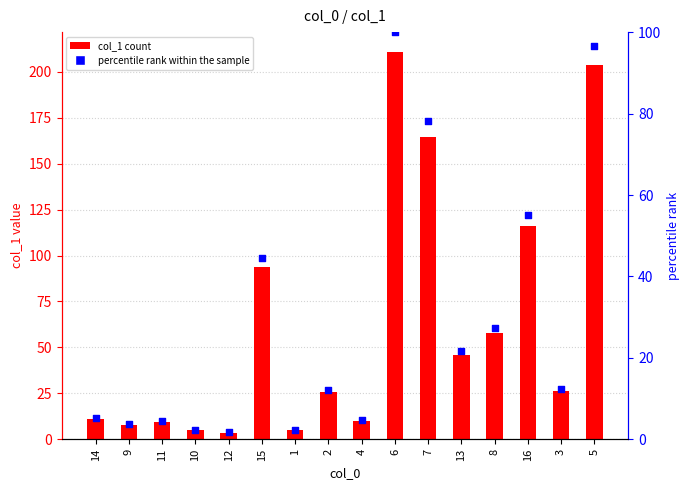

Which series has the largest total across all categories?

col_1